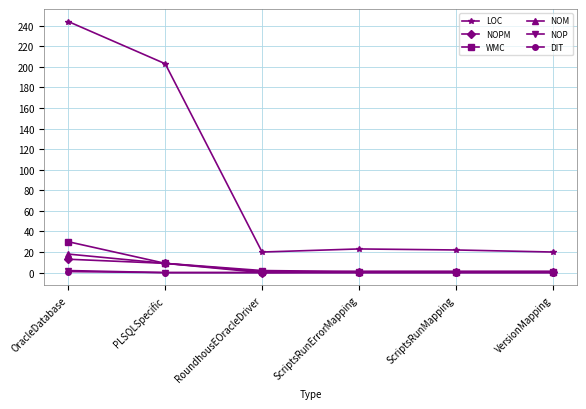

Is it true that NOPM equals 1 at VersionMapping?

True